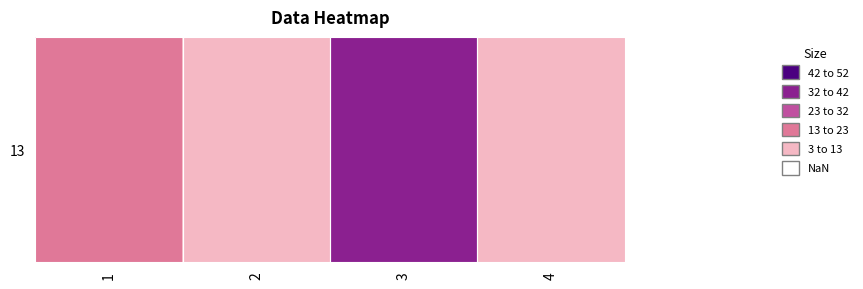

Rank the categories by value from highest to lowest.

3, 1, 2, 4